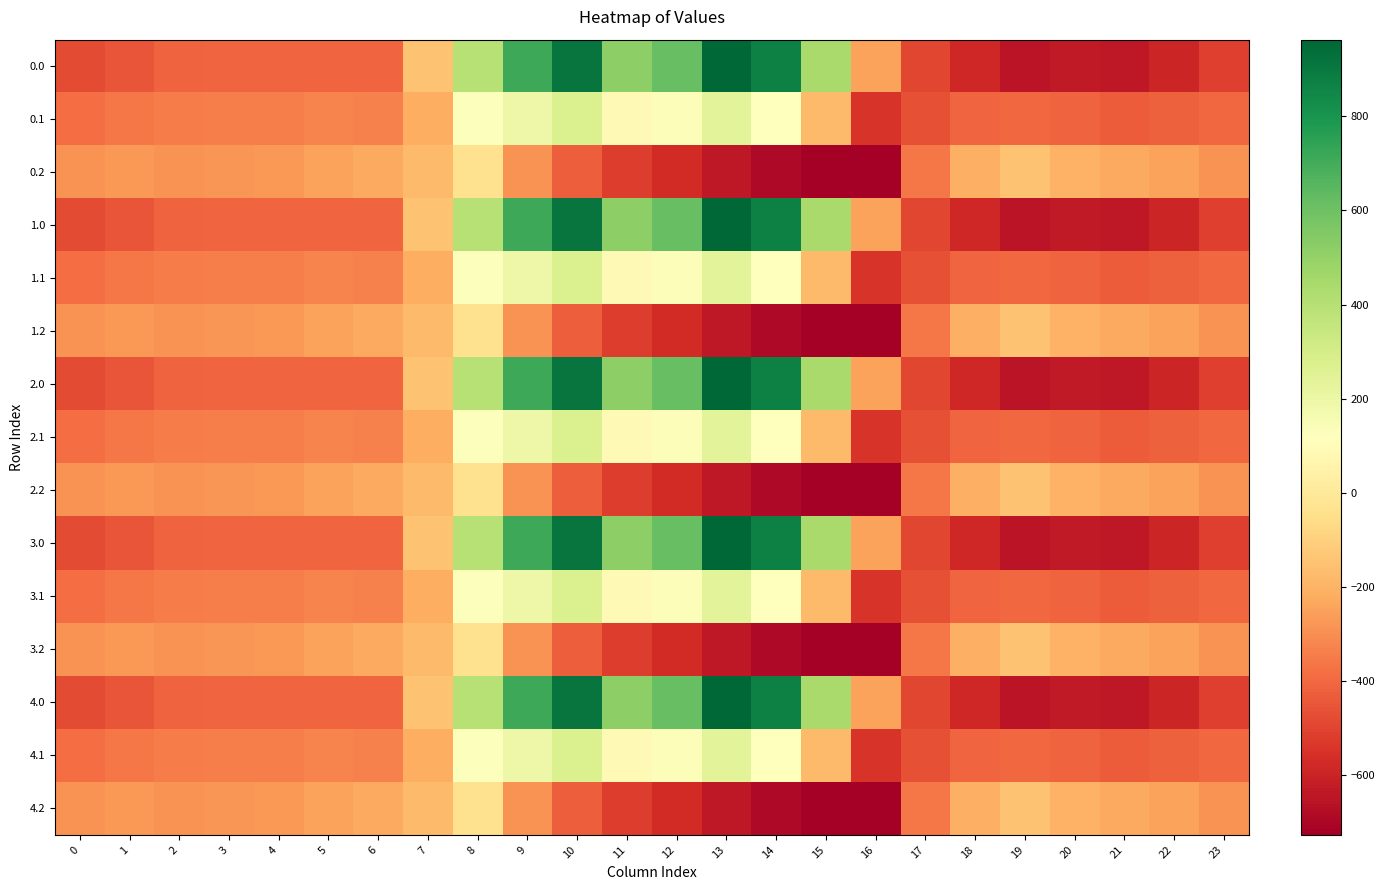

At which category does the chart reach its peak across all series?

13